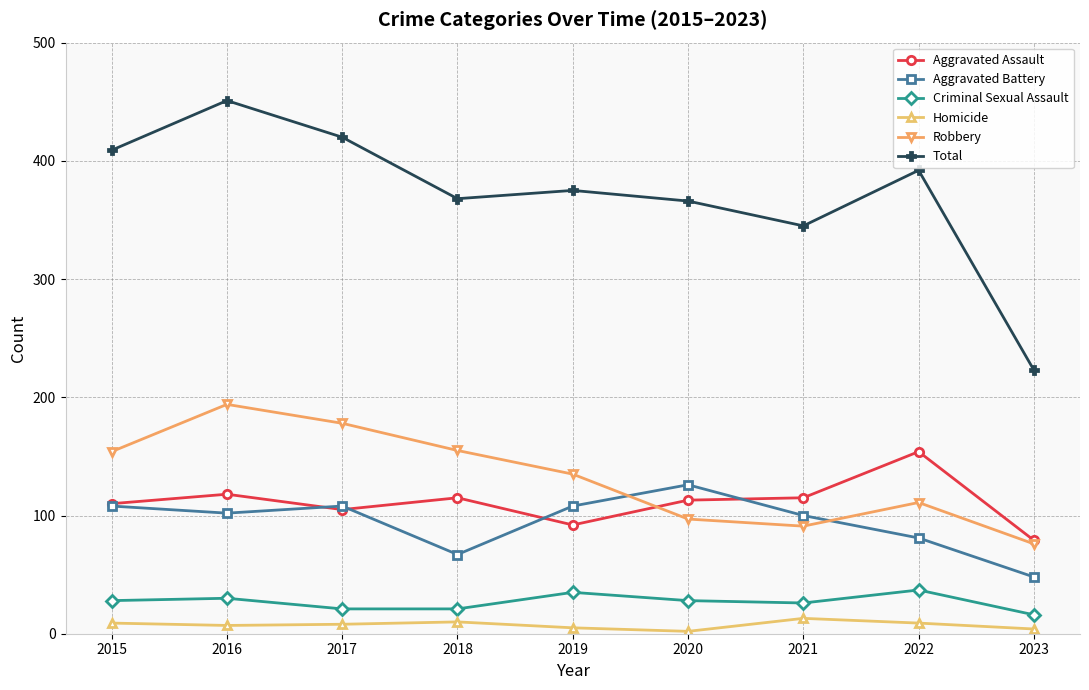

Which series has the widest spread of values?

Total